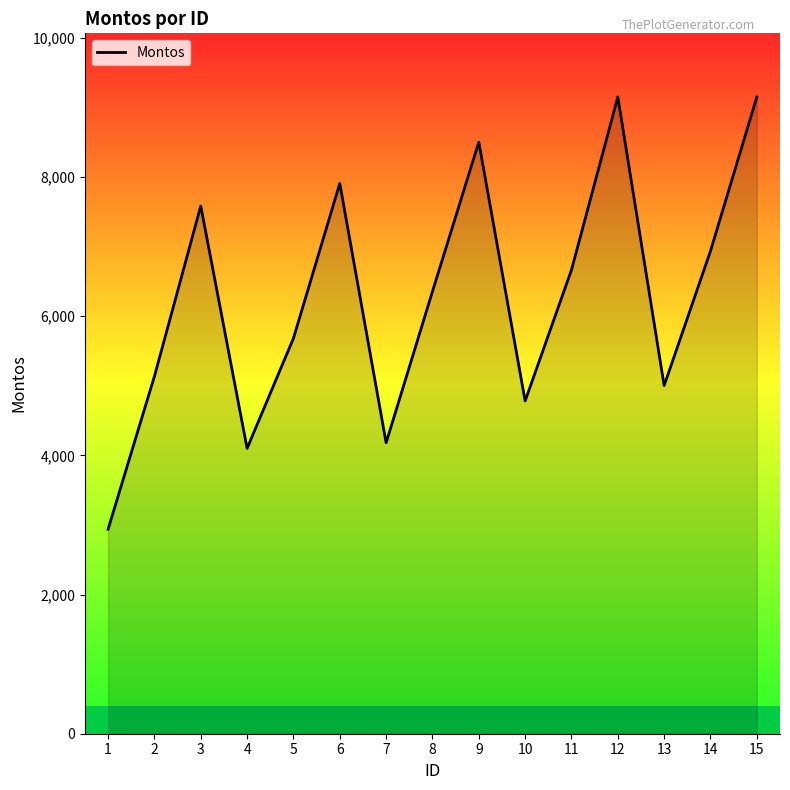

What is the sum of the values at 1 and 6?

10844